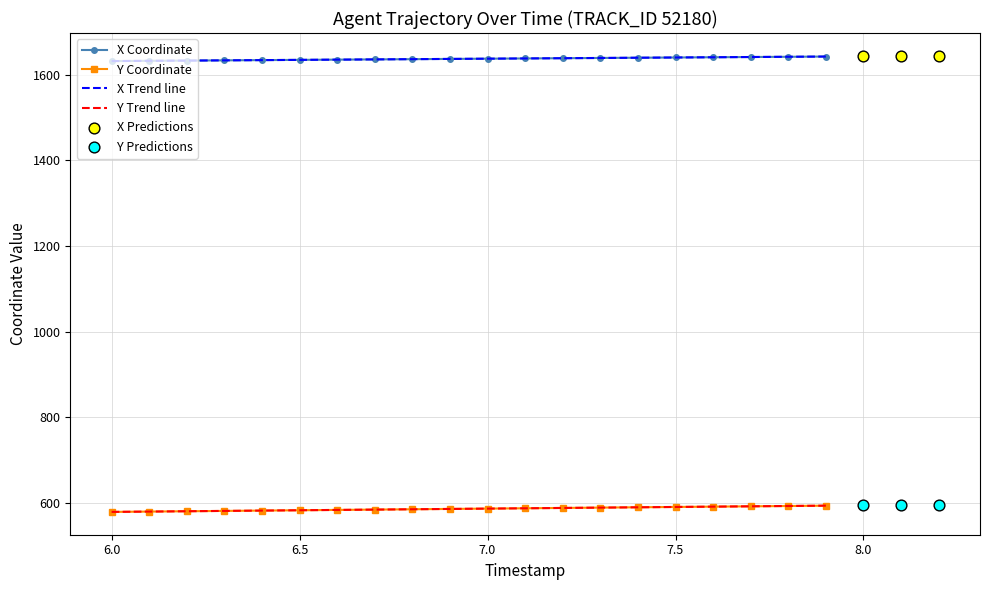

At which category is the sum across all series the highest?

7.9